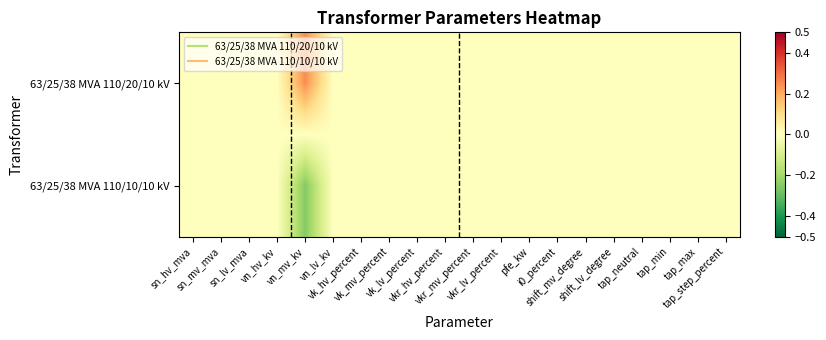

At which category is the sum across all series the highest?

sn_hv_mva